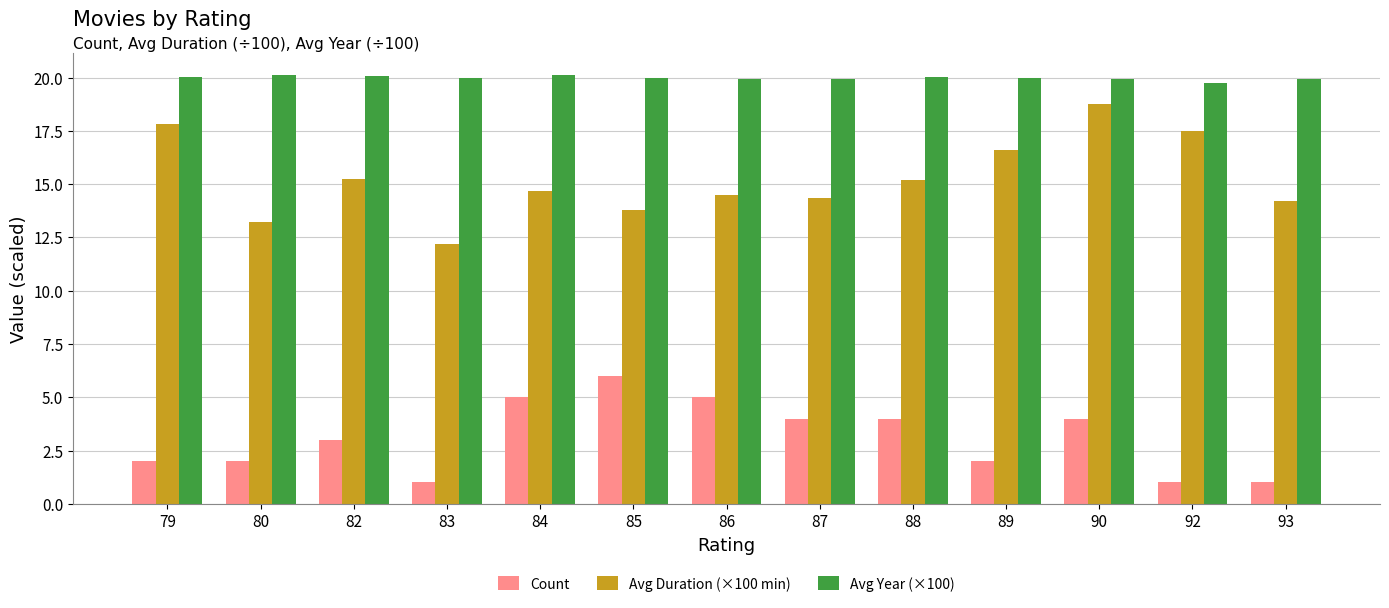

Which series changed the most between 82 and 83?

Avg Duration (×100 min)